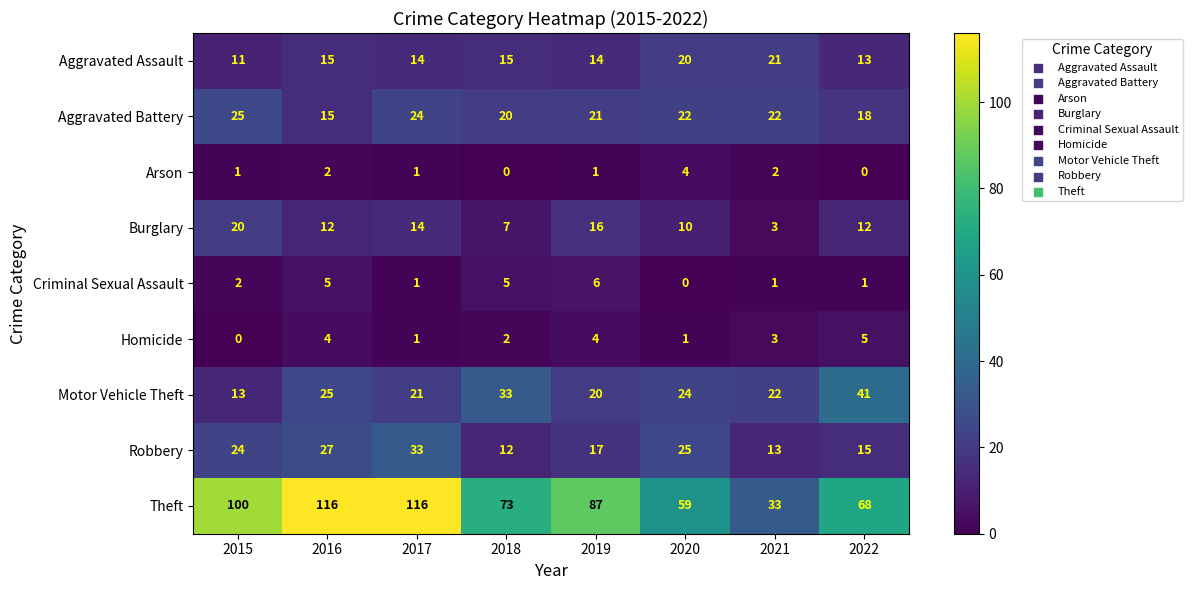

Between 2017 and 2021, which series saw the biggest shift?

Theft